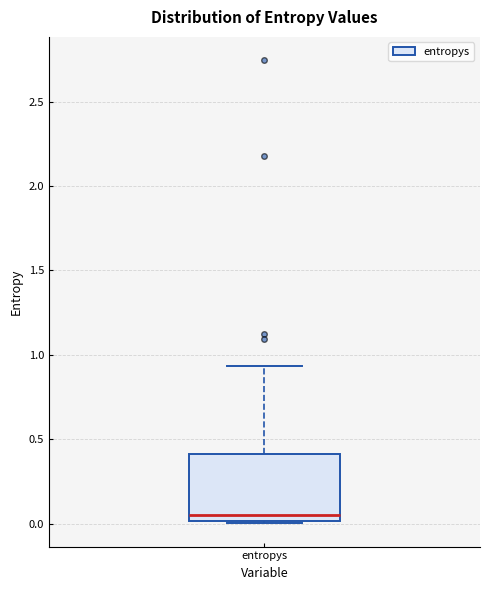

Where does the upper whisker of the box for entropys end on the y-axis? The values are not printed on the chart, so give them approximately, as read against the axis.

0.95